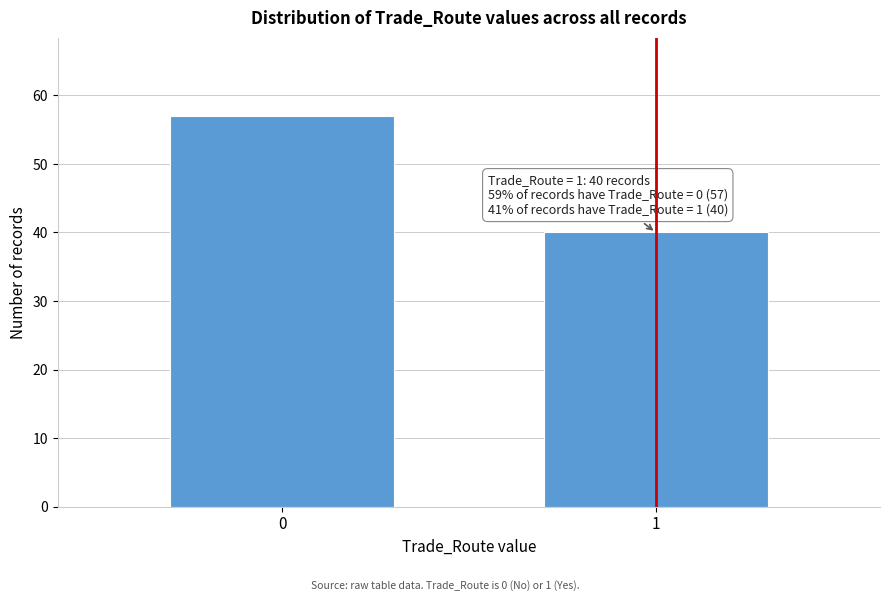

Reading left to right, what are all the values shown in this chart?

0=57	1=40